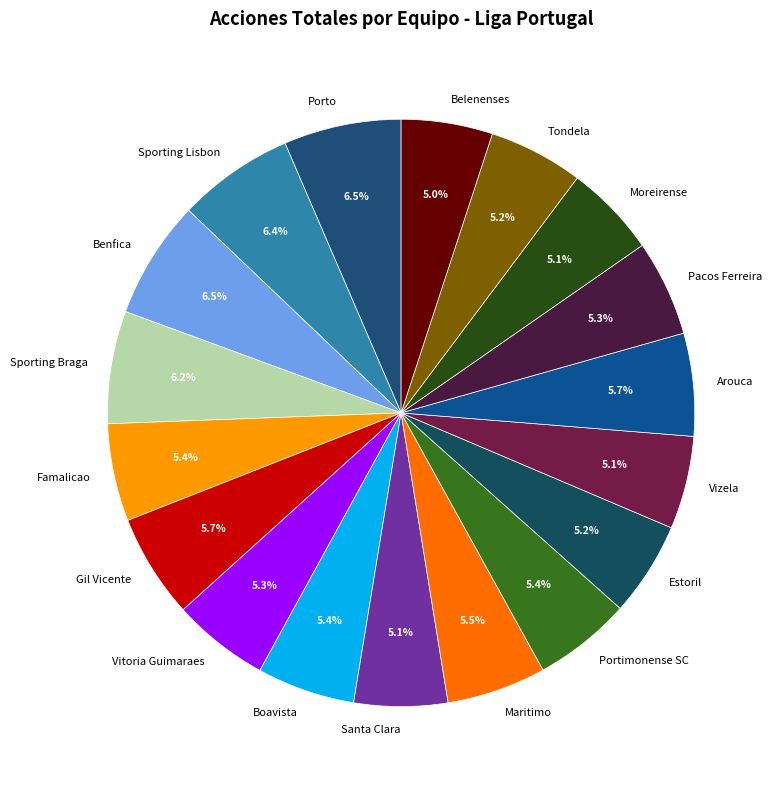

Approximately how many times larger is the value at Pacos Ferreira compared to Benfica?

0.8